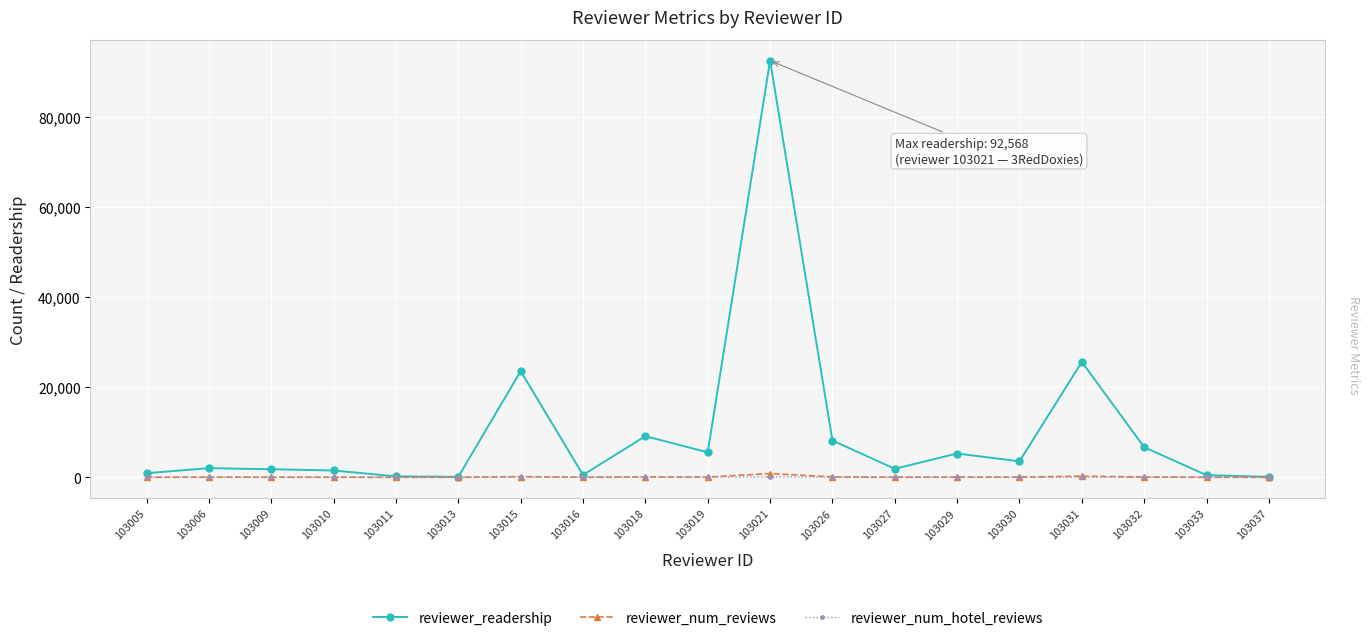

Which series changed the most between 103016 and 103030?

reviewer_readership